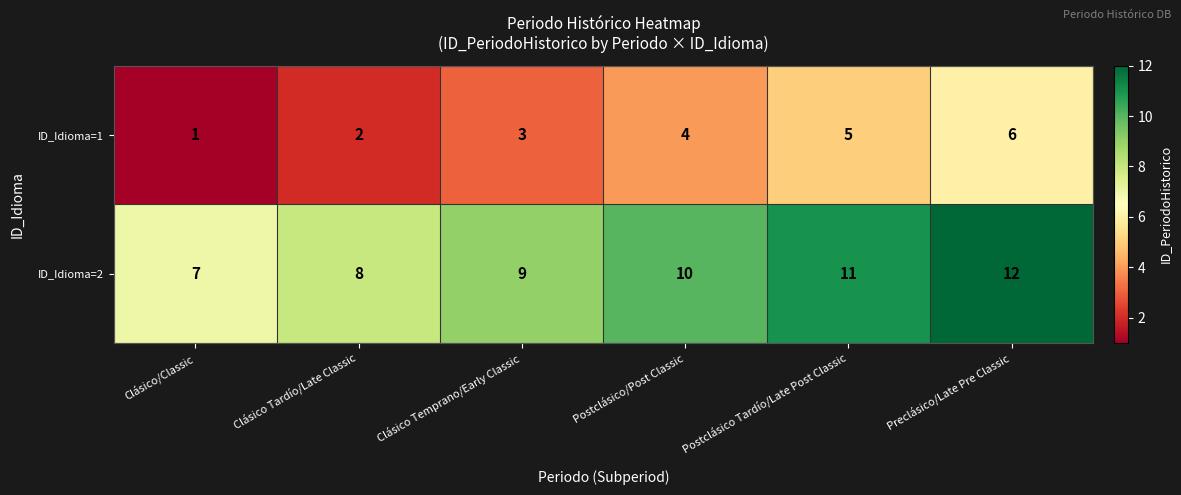

Which series has the largest total across all categories?

ID_Idioma=2